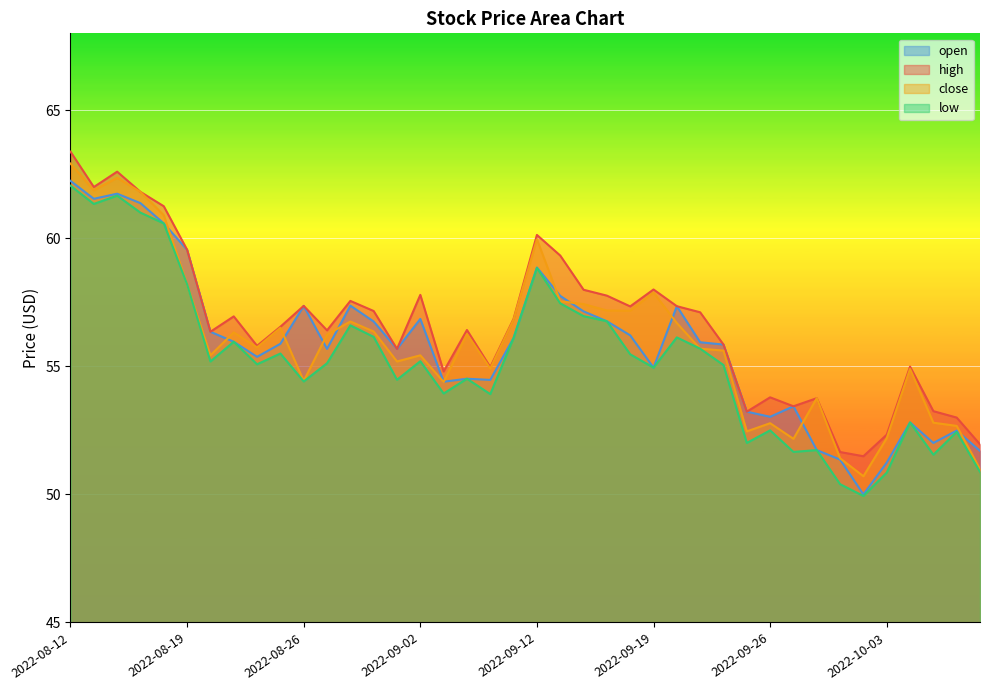

Reading left to right, transcribe all the data shown in this chart.

open: 2022-08-12=62.2	2022-08-15=61.5	2022-08-16=61.7	2022-08-17=61.4	2022-08-18=60.6	2022-08-19=59.5	2022-08-22=56.4	2022-08-23=56.0	2022-08-24=55.4	2022-08-25=55.9	2022-08-26=57.4	2022-08-29=55.7	2022-08-30=57.4	2022-08-31=56.8	2022-09-01=55.7	2022-09-02=56.9	2022-09-06=54.4	2022-09-07=54.5	2022-09-08=54.5	2022-09-09=56.1	2022-09-12=58.9	2022-09-13=57.8	2022-09-14=57.1	2022-09-15=56.8	2022-09-16=56.2	2022-09-19=55.0	2022-09-20=57.3	2022-09-21=55.9	2022-09-22=55.9	2022-09-23=53.2	2022-09-26=53.0	2022-09-27=53.4	2022-09-28=51.7	2022-09-29=51.4	2022-09-30=50.0	2022-10-03=51.2	2022-10-04=52.8	2022-10-05=52.0	2022-10-06=52.5	2022-10-07=51.7
high: 2022-08-12=63.4	2022-08-15=62.0	2022-08-16=62.6	2022-08-17=61.8	2022-08-18=61.2	2022-08-19=59.5	2022-08-22=56.4	2022-08-23=57.0	2022-08-24=55.8	2022-08-25=56.5	2022-08-26=57.4	2022-08-29=56.4	2022-08-30=57.6	2022-08-31=57.2	2022-09-01=55.7	2022-09-02=57.8	2022-09-06=54.8	2022-09-07=56.4	2022-09-08=55.0	2022-09-09=56.9	2022-09-12=60.1	2022-09-13=59.3	2022-09-14=58.0	2022-09-15=57.8	2022-09-16=57.3	2022-09-19=58.0	2022-09-20=57.3	2022-09-21=57.1	2022-09-22=55.9	2022-09-23=53.2	2022-09-26=53.8	2022-09-27=53.4	2022-09-28=53.8	2022-09-29=51.7	2022-09-30=51.5	2022-10-03=52.3	2022-10-04=55.0	2022-10-05=53.2	2022-10-06=53.0	2022-10-07=52.0
low: 2022-08-12=62.0	2022-08-15=61.3	2022-08-16=61.7	2022-08-17=61.0	2022-08-18=60.6	2022-08-19=58.2	2022-08-22=55.2	2022-08-23=56.0	2022-08-24=55.1	2022-08-25=55.5	2022-08-26=54.4	2022-08-29=55.1	2022-08-30=56.6	2022-08-31=56.1	2022-09-01=54.5	2022-09-02=55.2	2022-09-06=53.9	2022-09-07=54.5	2022-09-08=53.9	2022-09-09=56.1	2022-09-12=58.8	2022-09-13=57.5	2022-09-14=57.0	2022-09-15=56.8	2022-09-16=55.5	2022-09-19=55.0	2022-09-20=56.1	2022-09-21=55.7	2022-09-22=55.1	2022-09-23=52.0	2022-09-26=52.5	2022-09-27=51.7	2022-09-28=51.7	2022-09-29=50.4	2022-09-30=49.9	2022-10-03=50.9	2022-10-04=52.8	2022-10-05=51.5	2022-10-06=52.4	2022-10-07=50.9
close: 2022-08-12=62.9	2022-08-15=61.9	2022-08-16=62.4	2022-08-17=61.8	2022-08-18=60.9	2022-08-19=58.2	2022-08-22=55.4	2022-08-23=56.3	2022-08-24=55.7	2022-08-25=56.5	2022-08-26=54.4	2022-08-29=56.2	2022-08-30=56.8	2022-08-31=56.4	2022-09-01=55.2	2022-09-02=55.4	2022-09-06=54.4	2022-09-07=56.3	2022-09-08=54.9	2022-09-09=56.8	2022-09-12=60.0	2022-09-13=57.5	2022-09-14=57.4	2022-09-15=57.2	2022-09-16=57.2	2022-09-19=57.9	2022-09-20=56.7	2022-09-21=55.7	2022-09-22=55.6	2022-09-23=52.5	2022-09-26=52.8	2022-09-27=52.2	2022-09-28=53.8	2022-09-29=51.4	2022-09-30=50.7	2022-10-03=52.2	2022-10-04=54.9	2022-10-05=52.8	2022-10-06=52.7	2022-10-07=51.0